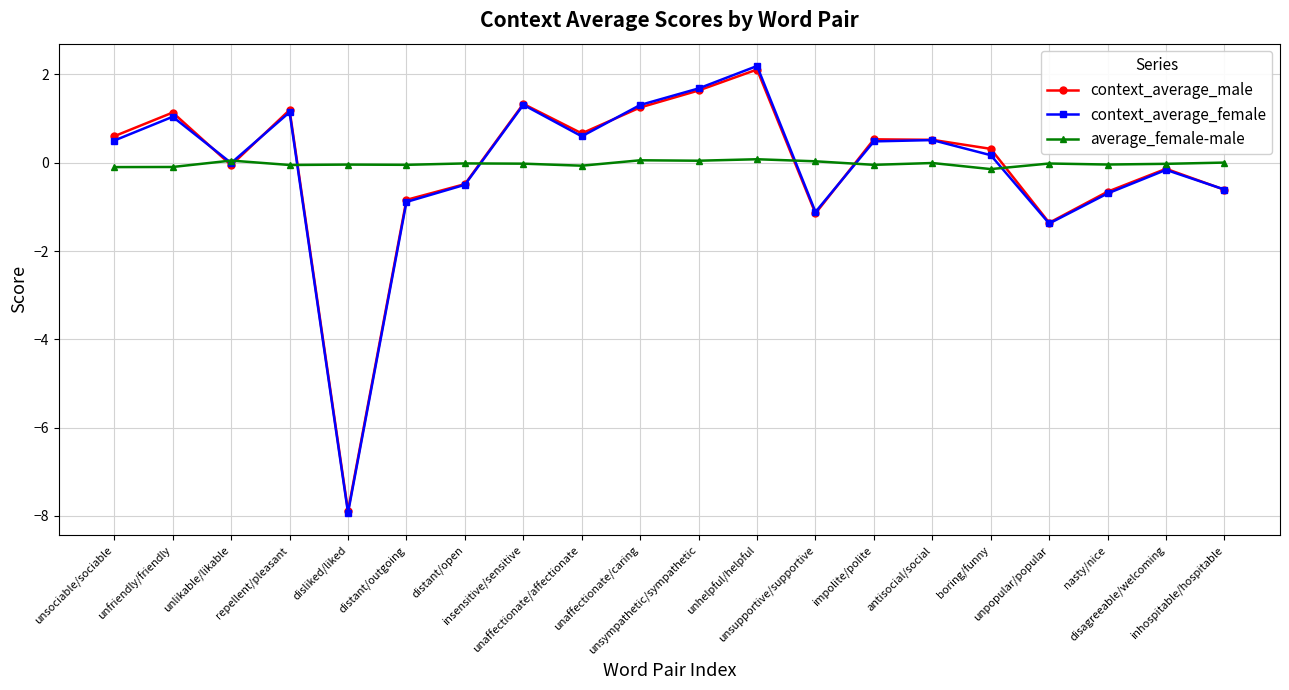

What is the sum of all context_average_female values?

-2.3